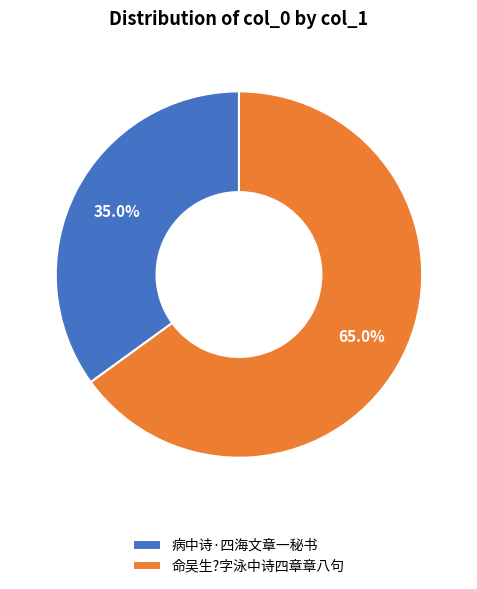

To the nearest percent, what percentage of the pie is 命吴生?字泳中诗四章章八句?

65%